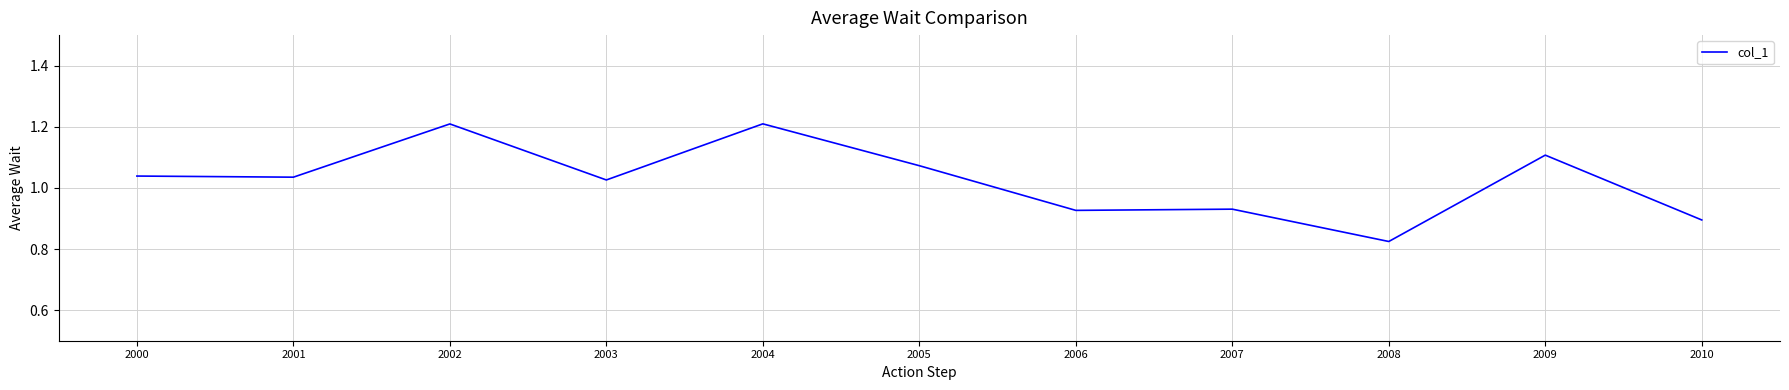

Is it true that the value at 2006 is 0.9?

True